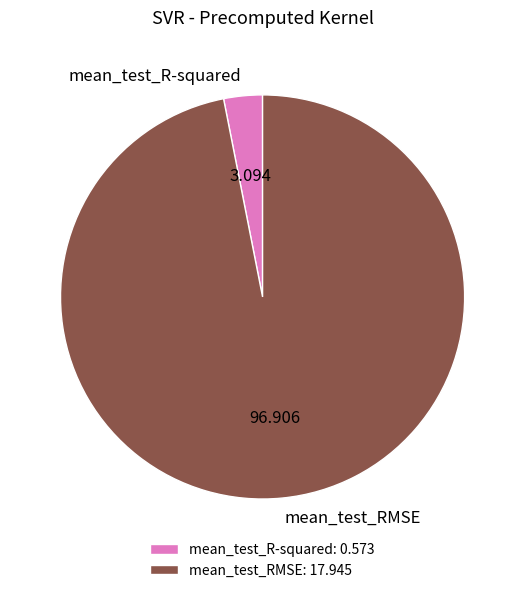

How many slices are in this pie chart?

2